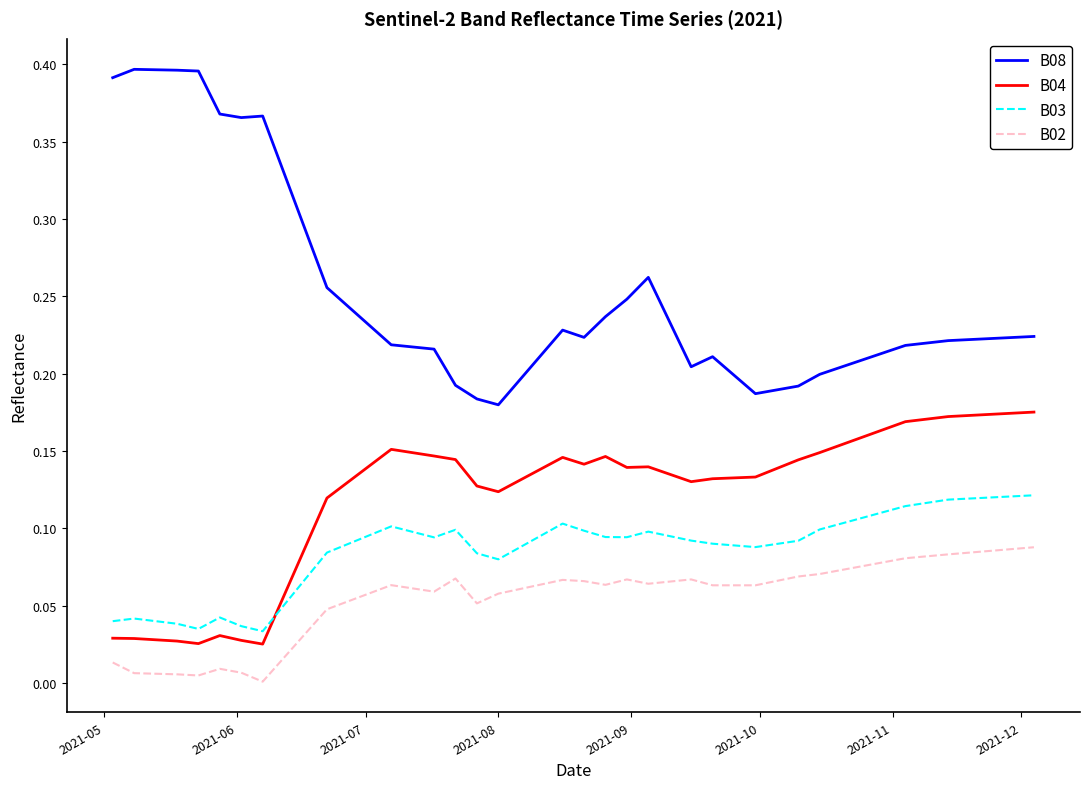

True or false: B04 and B02 intersect in this chart.

False